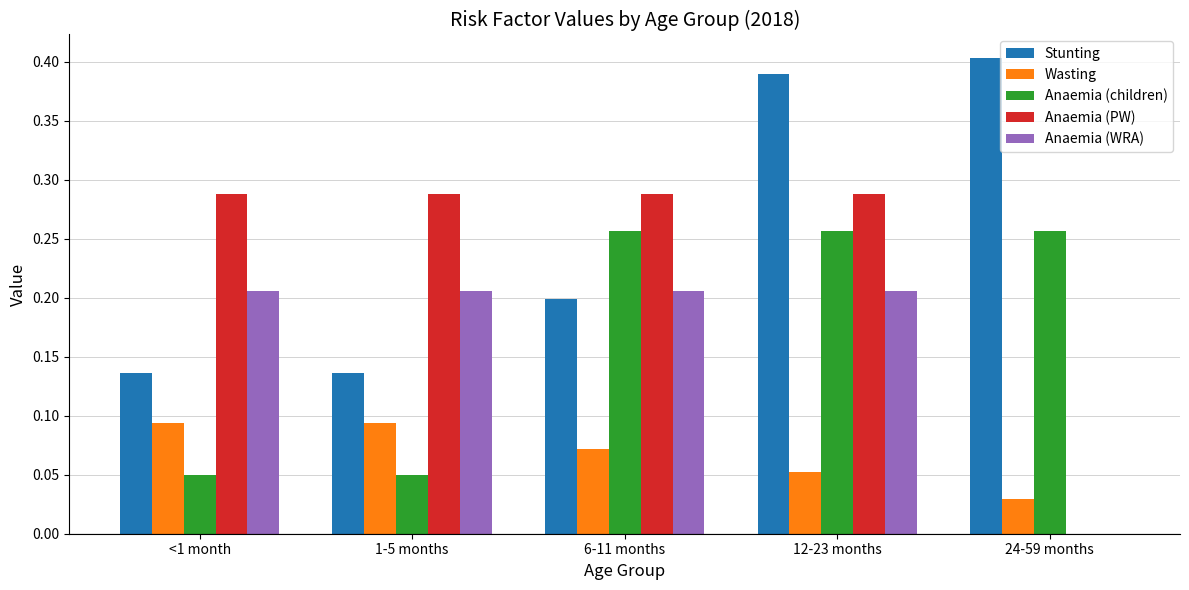

The value of Wasting at 12-23 months is 0.0. True or false?

False